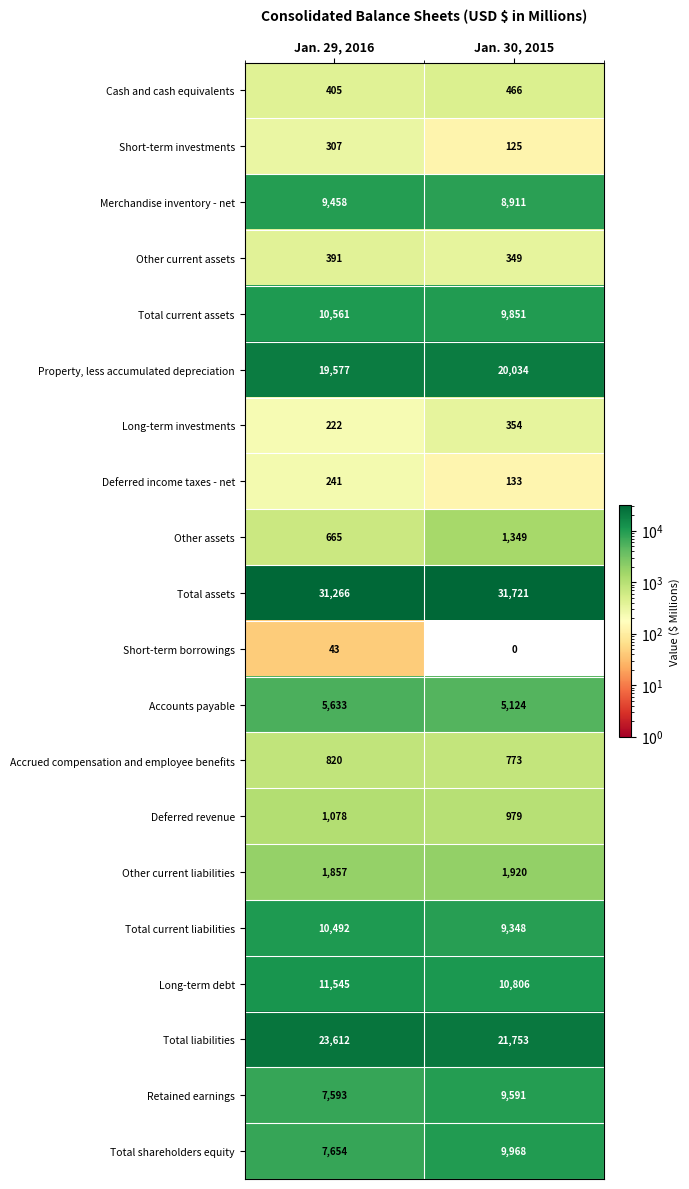

Where is Deferred revenue nearest to the value 1028?

Jan. 30, 2015